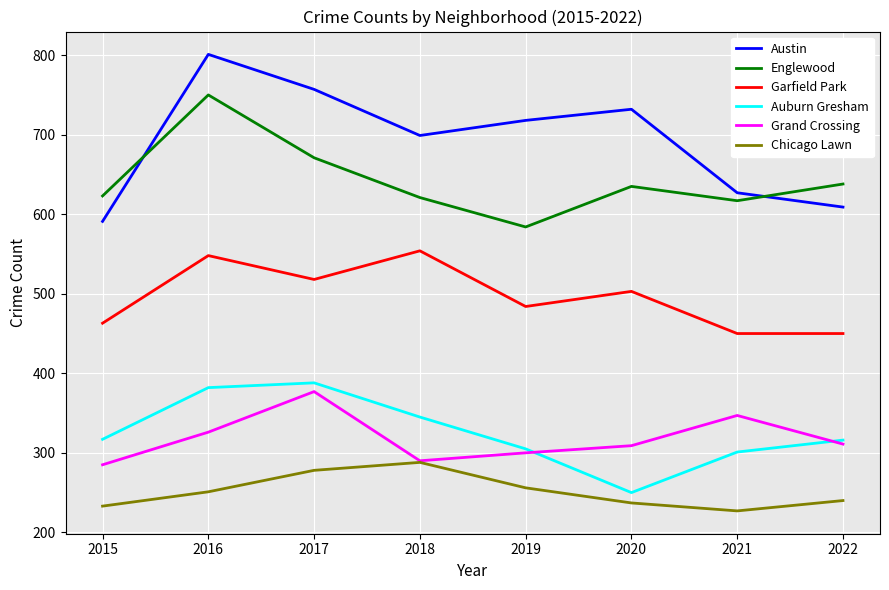

What is the difference between the maximum and minimum values in the Garfield Park series?

104